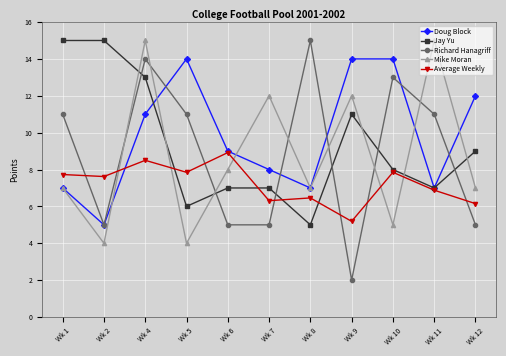

How many values in the Average Weekly series are below 7?

5